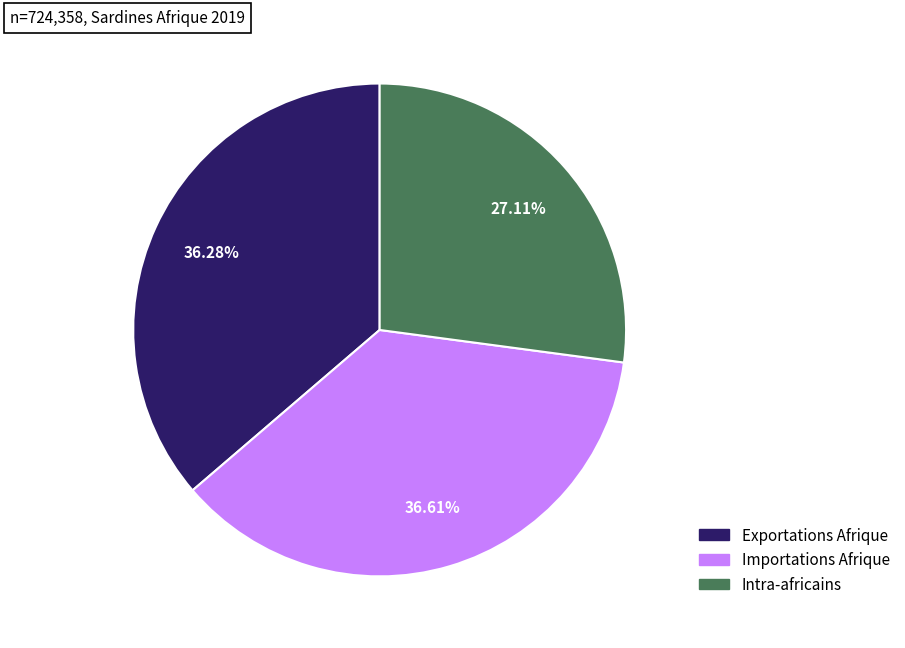

Does any single category account for the majority?

No